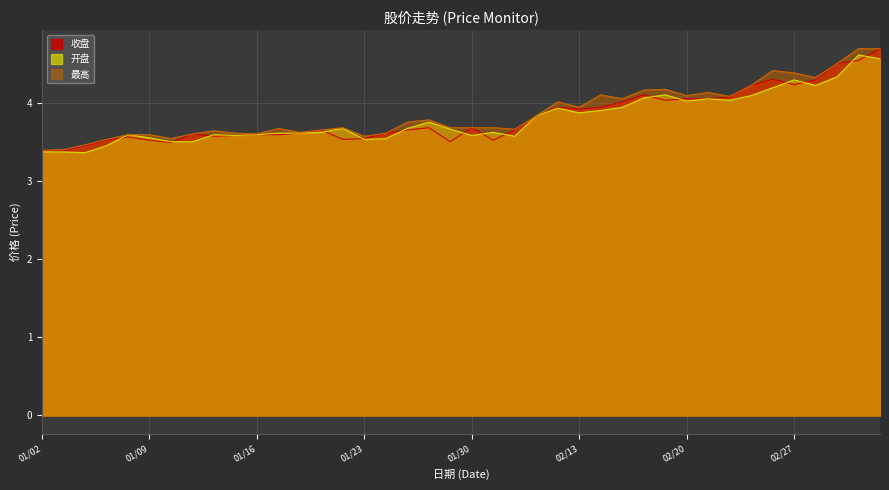

True or false: 收盘 and 最高 intersect in this chart.

False